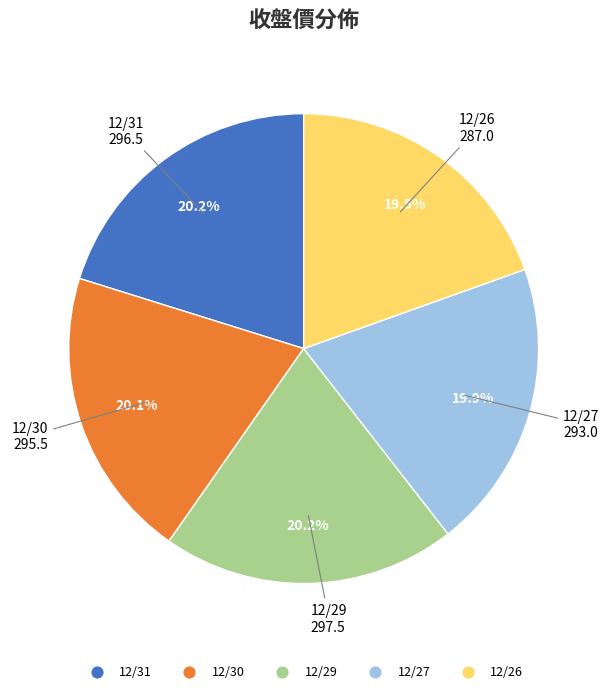

Does any single category account for the majority?

No